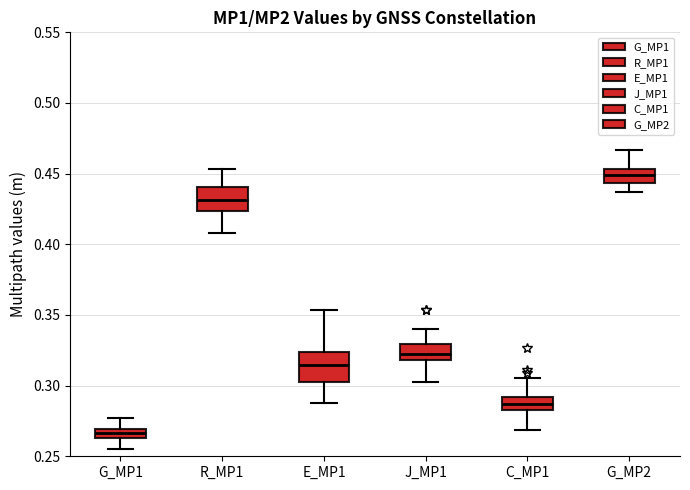

Which box's median line is the lowest?

G_MP1